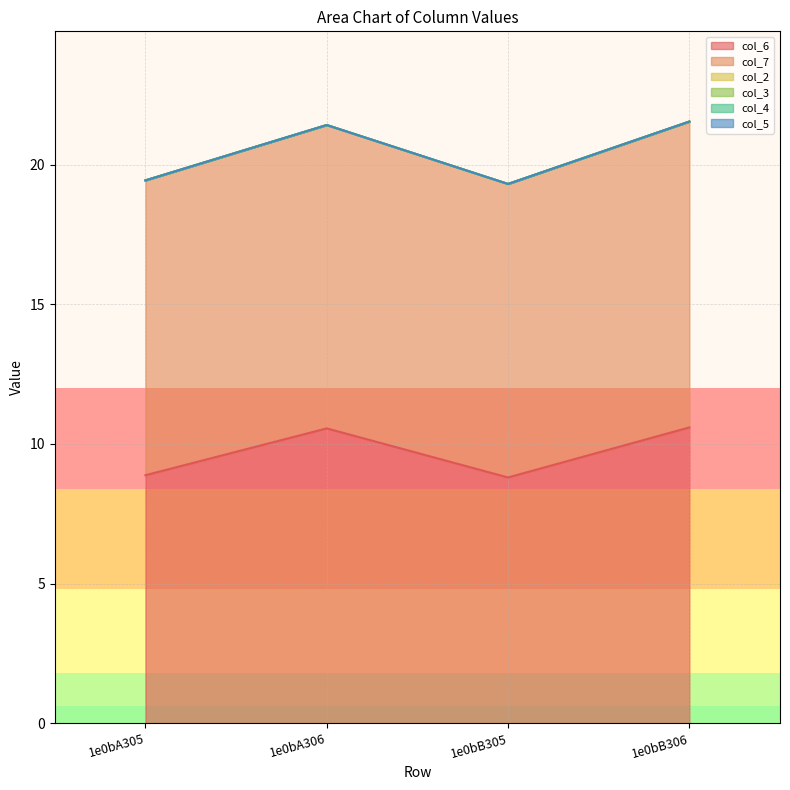

Reading left to right, extract all data points from this chart.

col_6: 1e0bA305=8.9	1e0bA306=10.6	1e0bB305=8.8	1e0bB306=10.6
col_7: 1e0bA305=10.6	1e0bA306=10.9	1e0bB305=10.5	1e0bB306=10.9
col_2: 1e0bA305=0.0	1e0bA306=0.0	1e0bB305=0.0	1e0bB306=0.0
col_3: 1e0bA305=0.0	1e0bA306=0.0	1e0bB305=0.0	1e0bB306=0.0
col_4: 1e0bA305=0.0	1e0bA306=0.0	1e0bB305=0.0	1e0bB306=0.0
col_5: 1e0bA305=0.0	1e0bA306=0.0	1e0bB305=0.0	1e0bB306=0.0